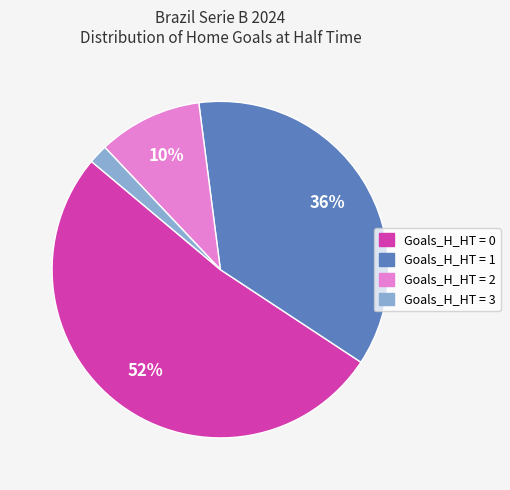

Rank the categories by value from lowest to highest.

Goals_H_HT = 3, Goals_H_HT = 2, Goals_H_HT = 1, Goals_H_HT = 0